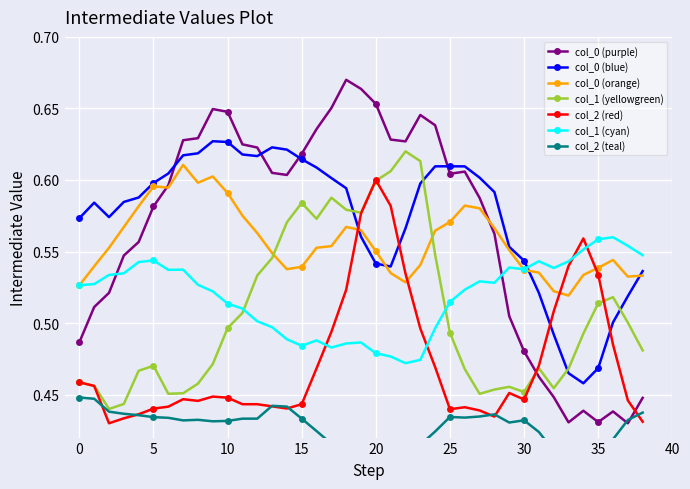

In col_2, how many points are lower than both neighbors (excluding endpoints)?

6